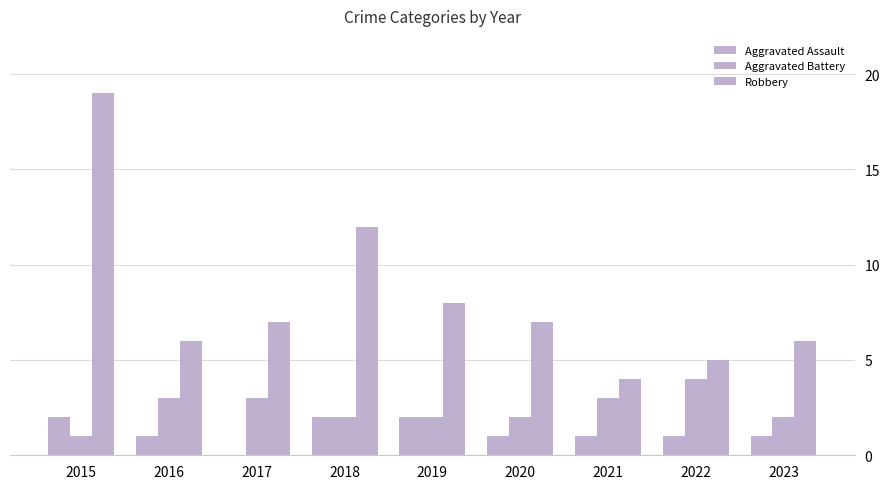

Which series has the largest range (max minus min)?

Robbery